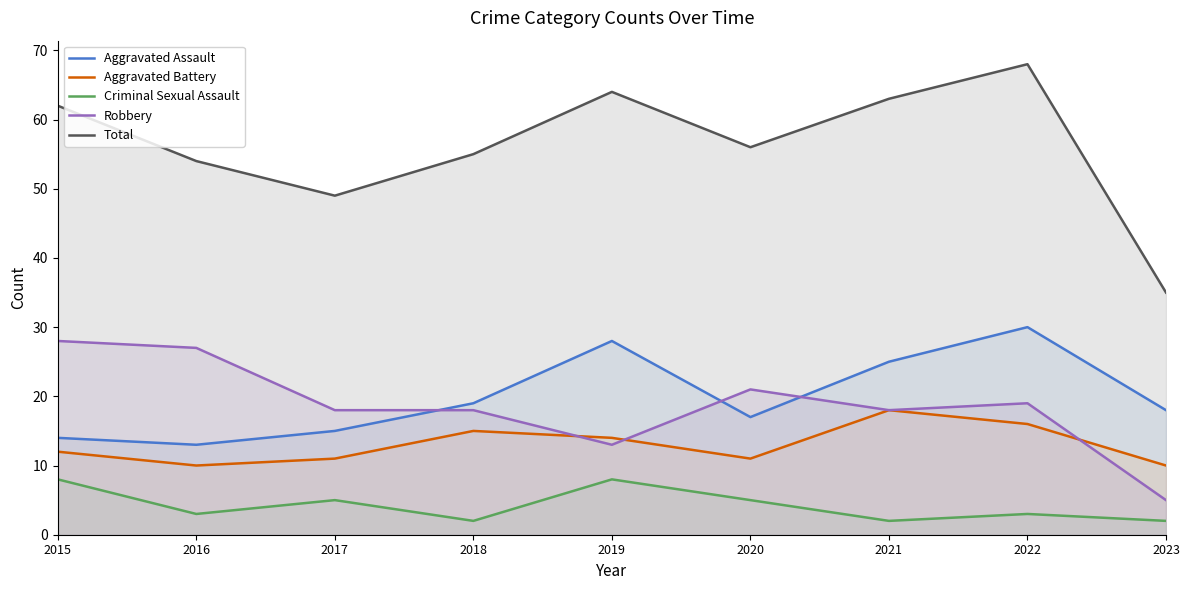

What is the sum of all Criminal Sexual Assault values?

38